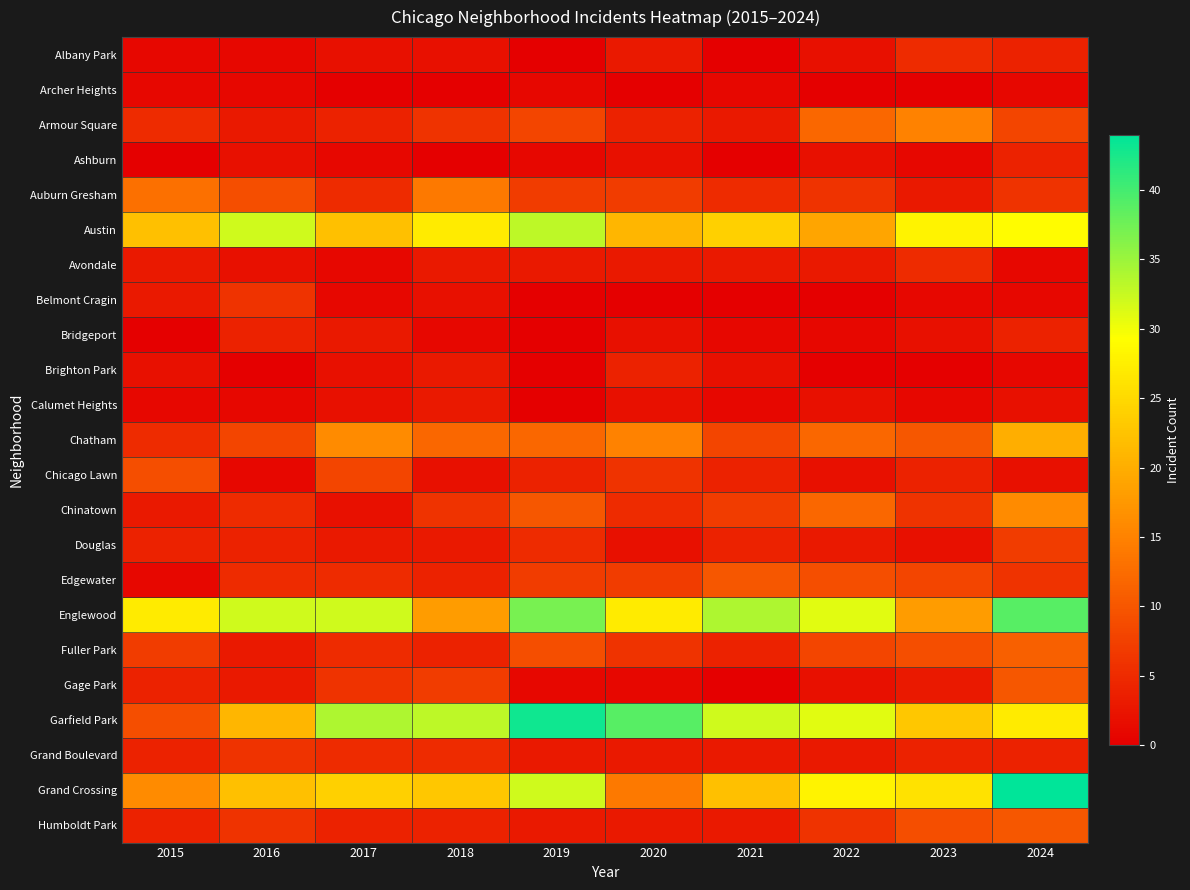

Count the number of data series in this chart.

23